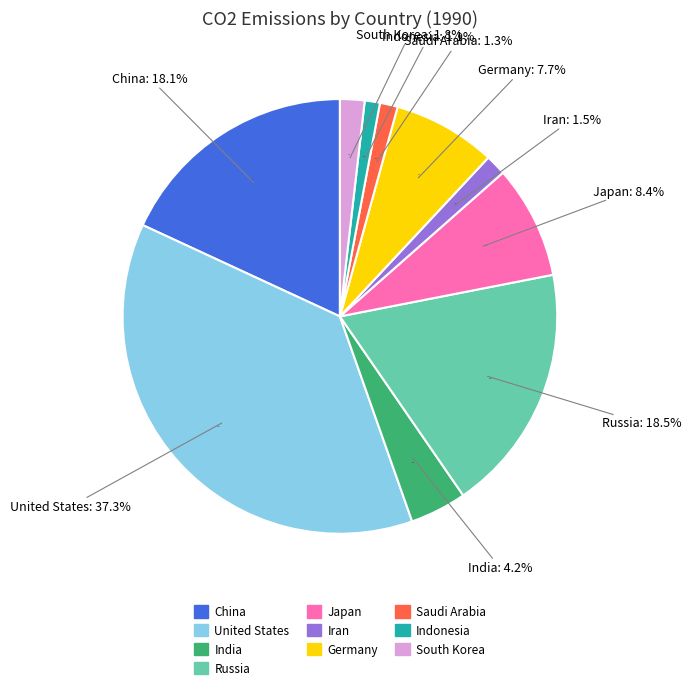

Is there any slice that represents more than half of the pie?

No